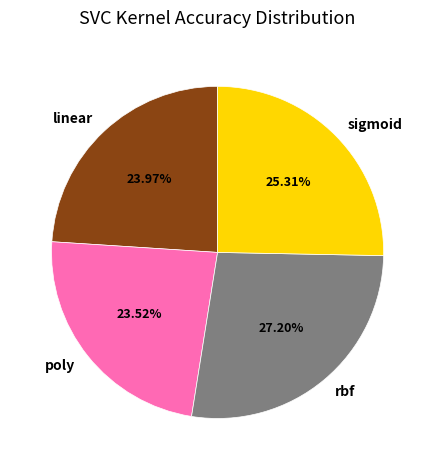

Is there a majority slice in this chart?

No